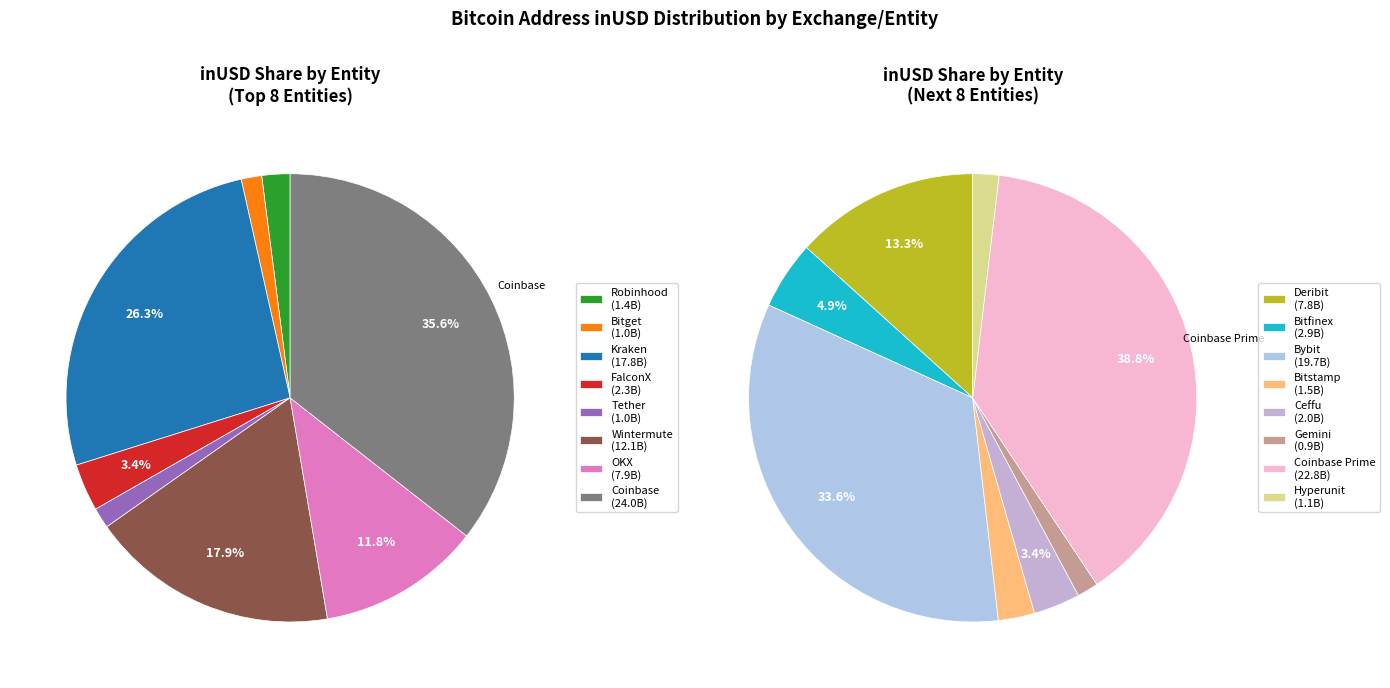

Which category has the biggest portion of the pie?

Coinbase